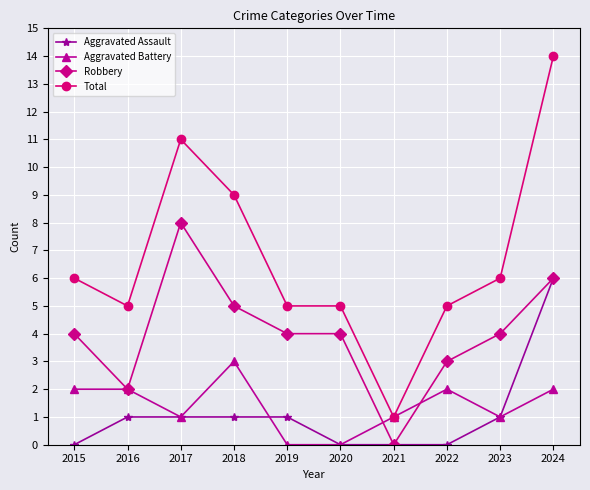

At which category does Total reach its first local peak?

2017